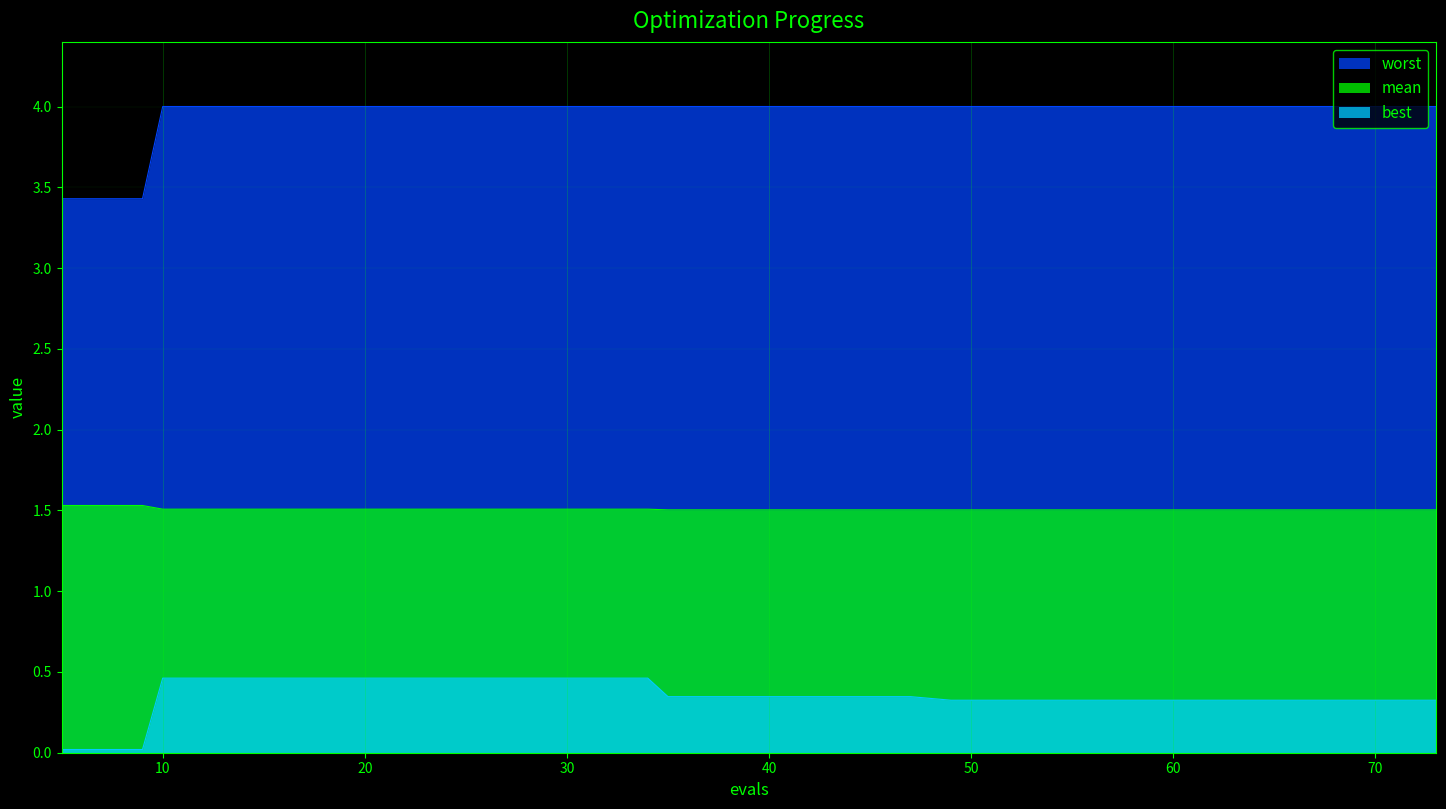

True or false: worst and best intersect in this chart.

False